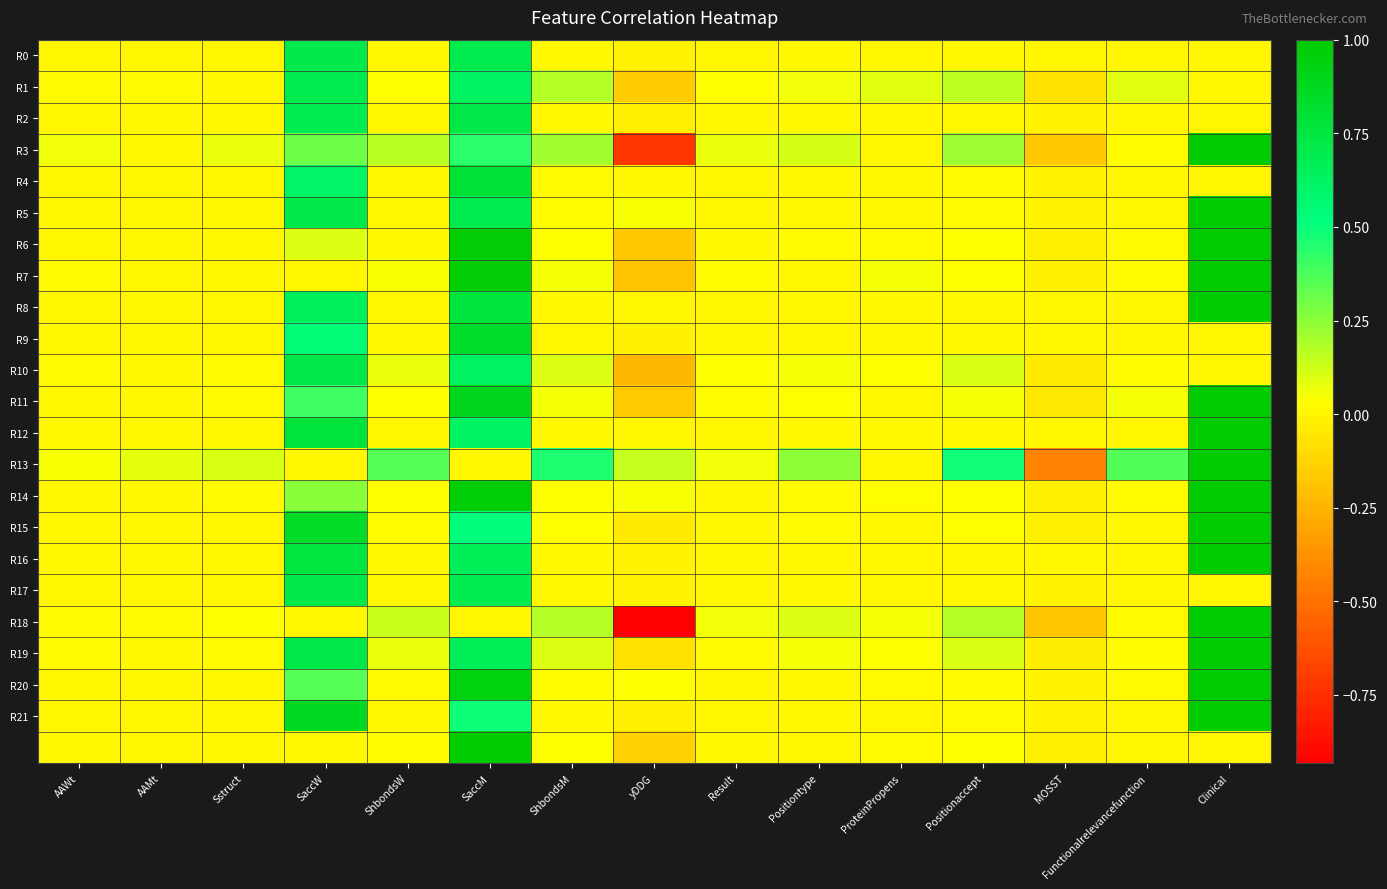

Which label corresponds to the smallest value in the chart?

yDDG